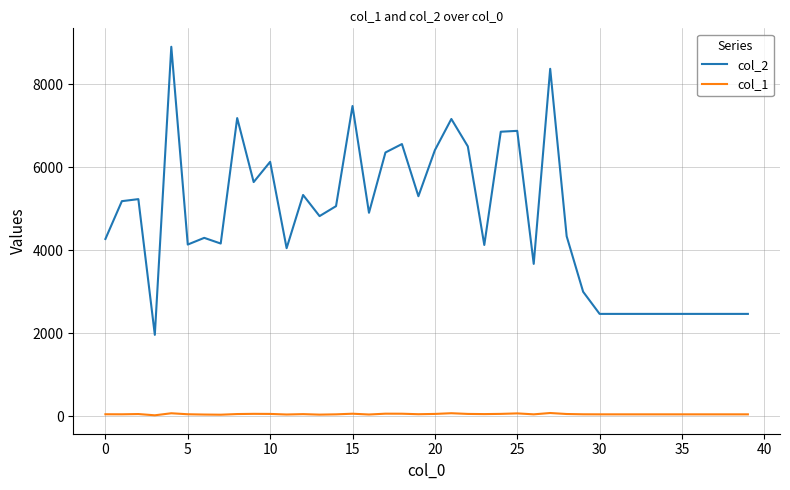

List the series in order of their overall mean, highest first.

col_2, col_1